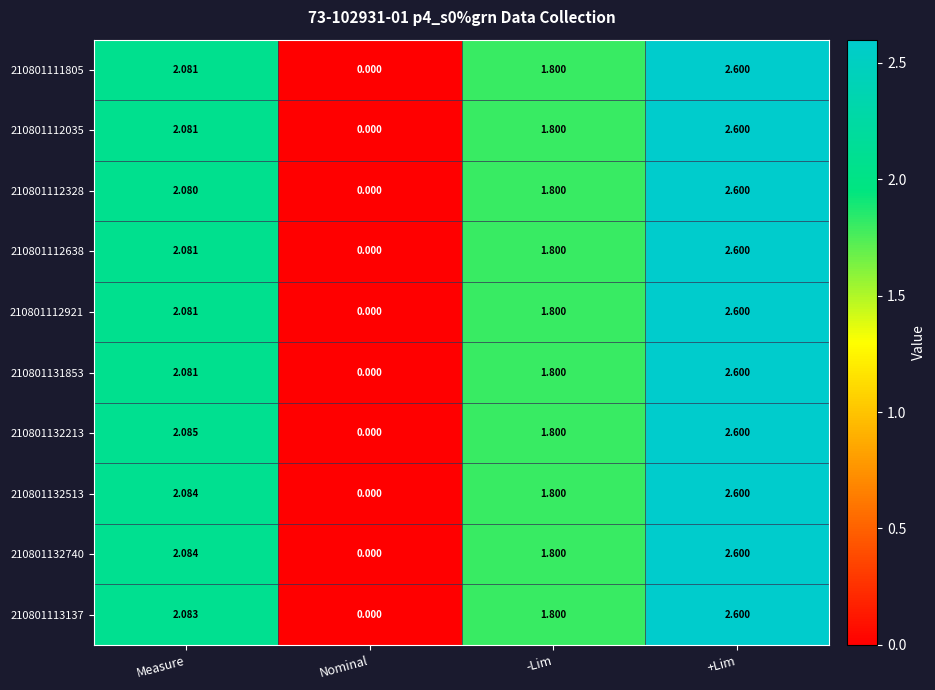

Which label corresponds to the largest value in the chart?

+Lim